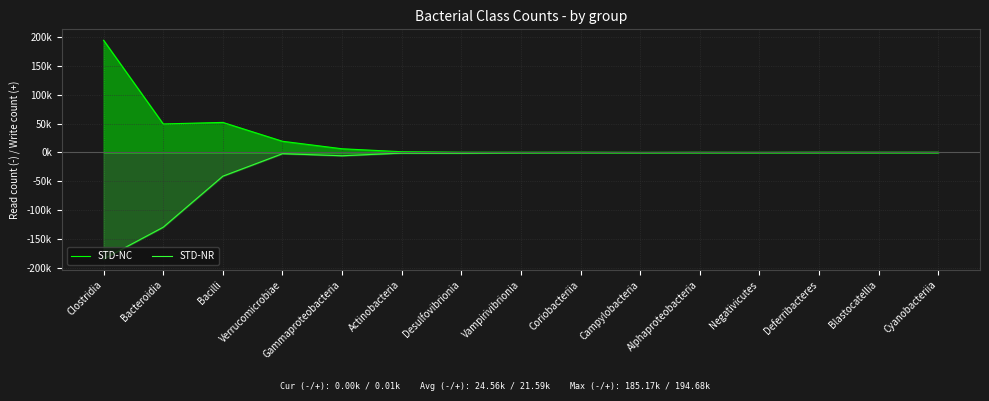

Rank the series at Alphaproteobacteria from lowest to highest value.

STD-NR, STD-NC